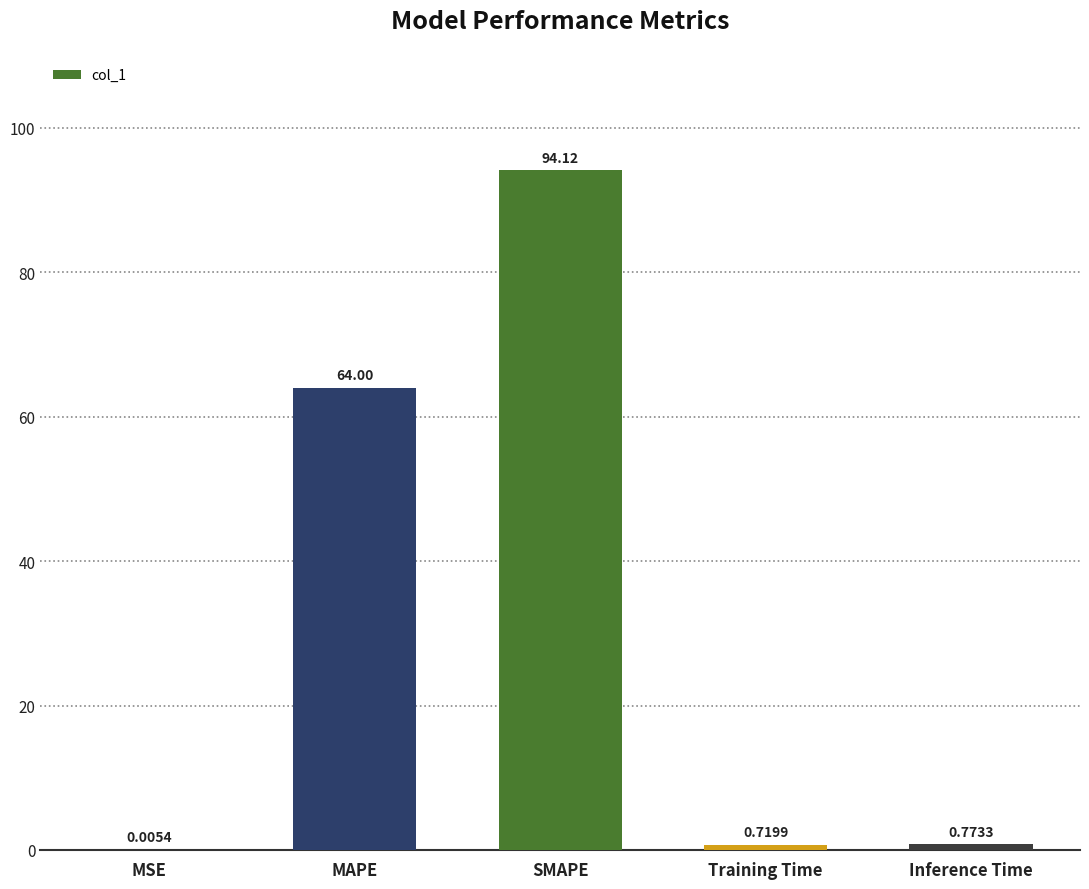

At which label is the value closest to 47?

MAPE